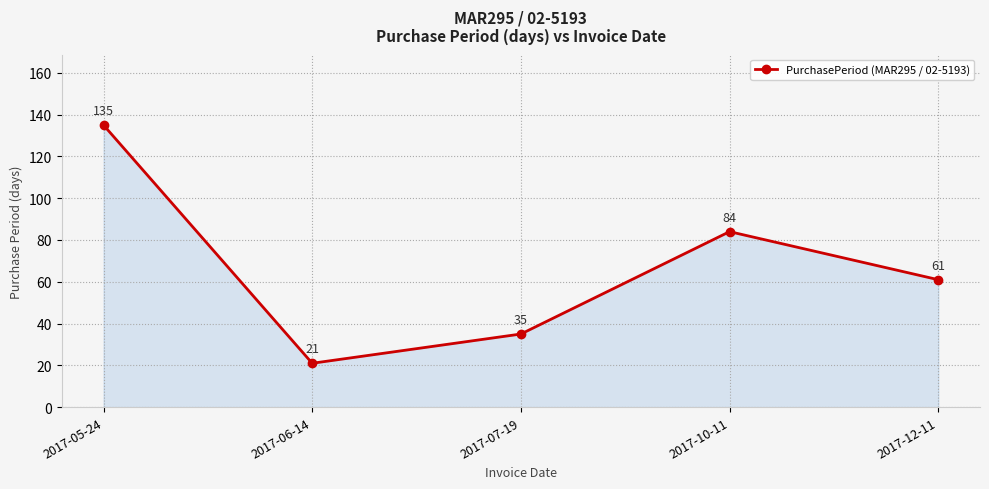

What is the sum of all values?

336